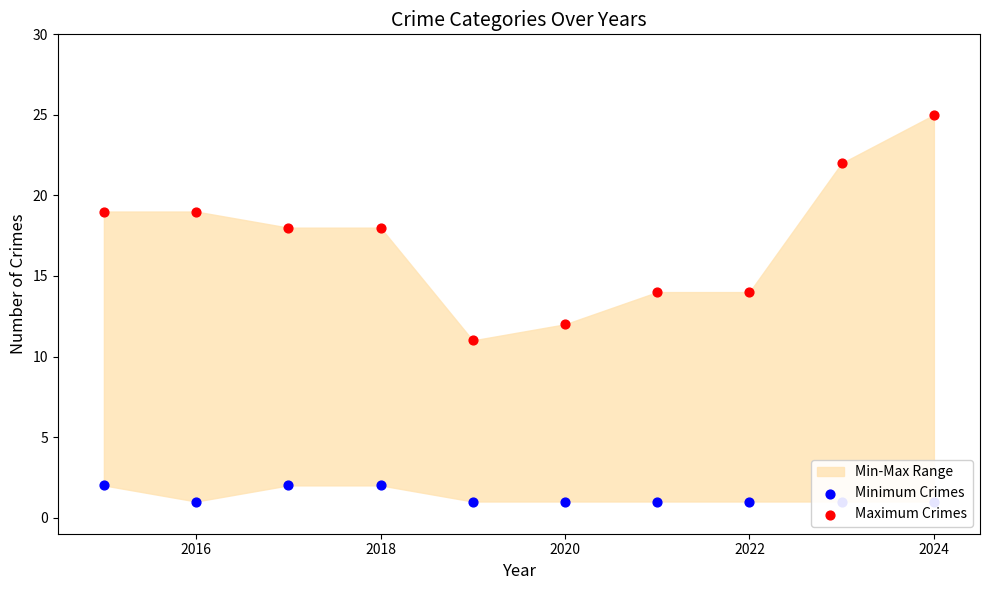

Which series contains the highest Y value?

Maximum Crimes